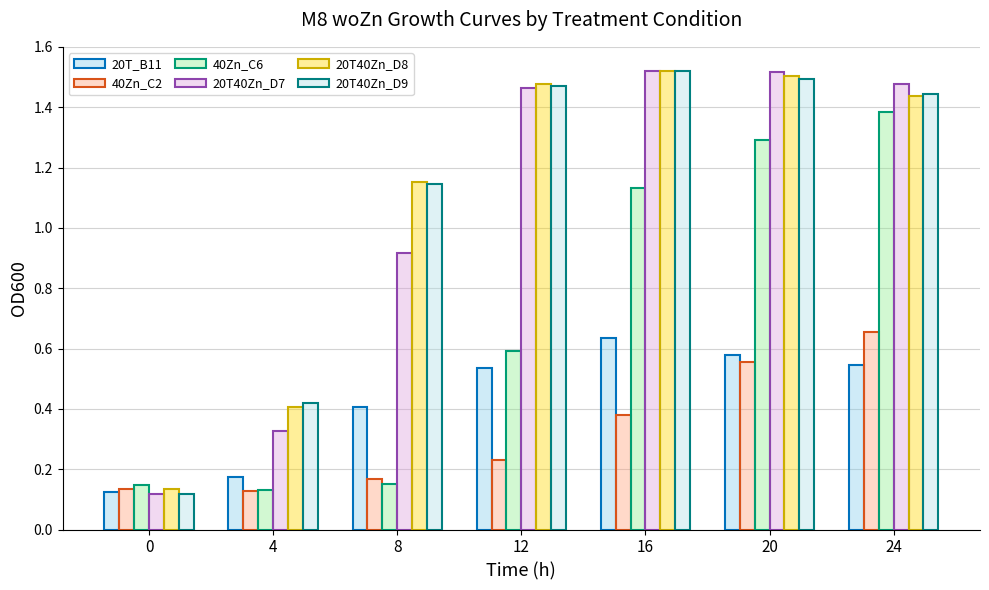

What is the total value across all series at 24?

6.9